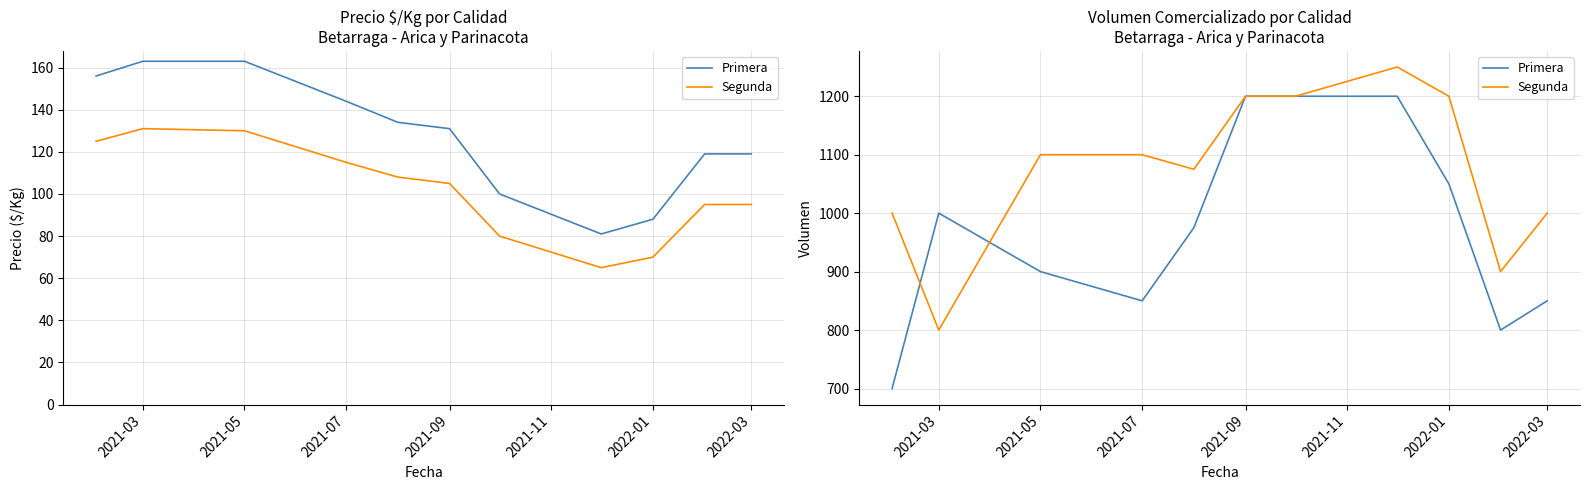

Which series has the largest range (max minus min)?

Primera